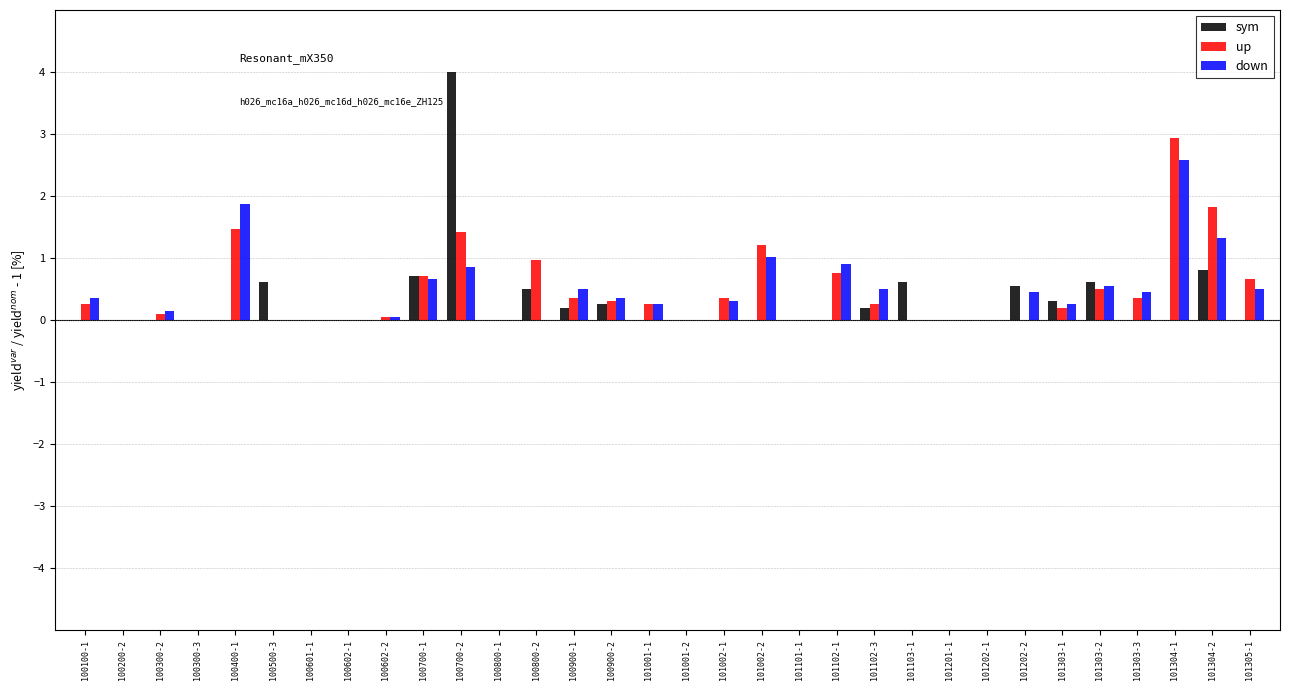

Which label corresponds to the largest value in the chart?

100700-2